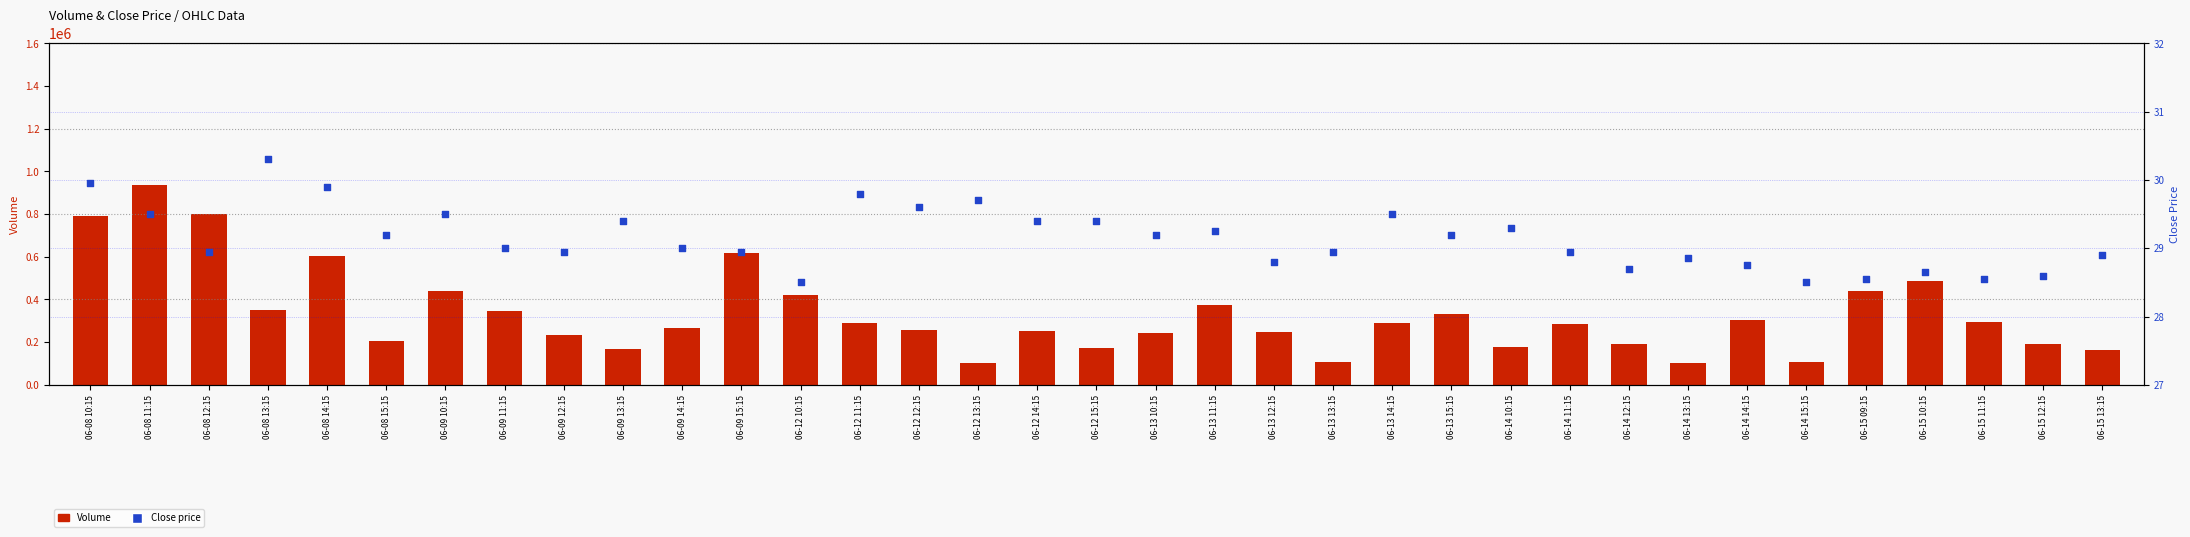

Which series has the largest total across all categories?

Volume